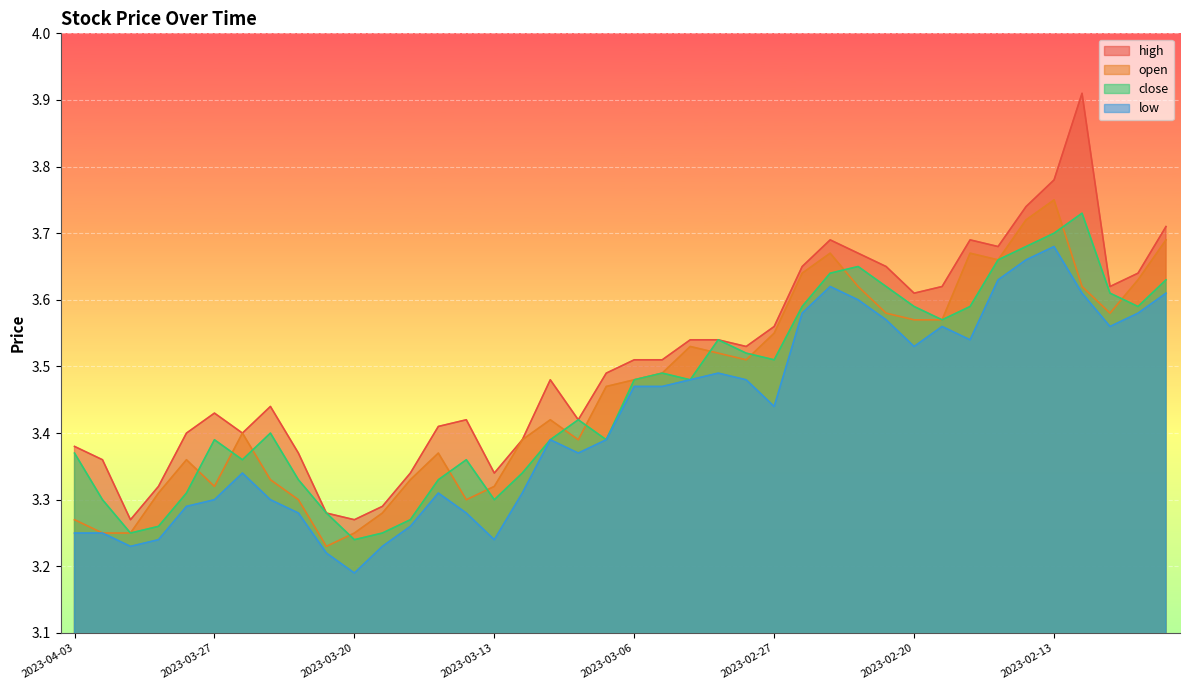

Rank the series by their maximum value, from highest to lowest.

high, open, close, low